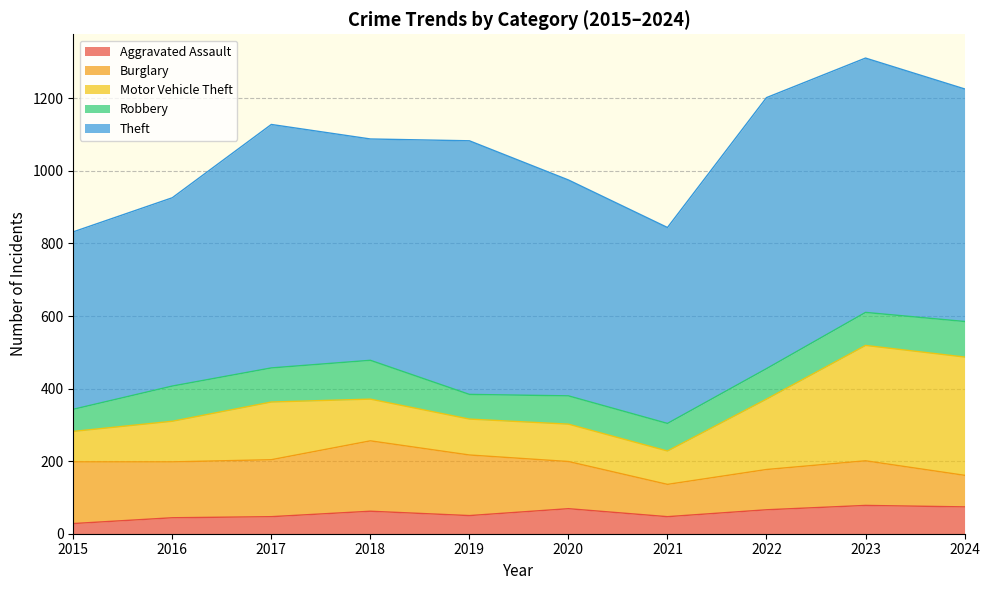

What is the lowest value of the Aggravated Assault series?

28